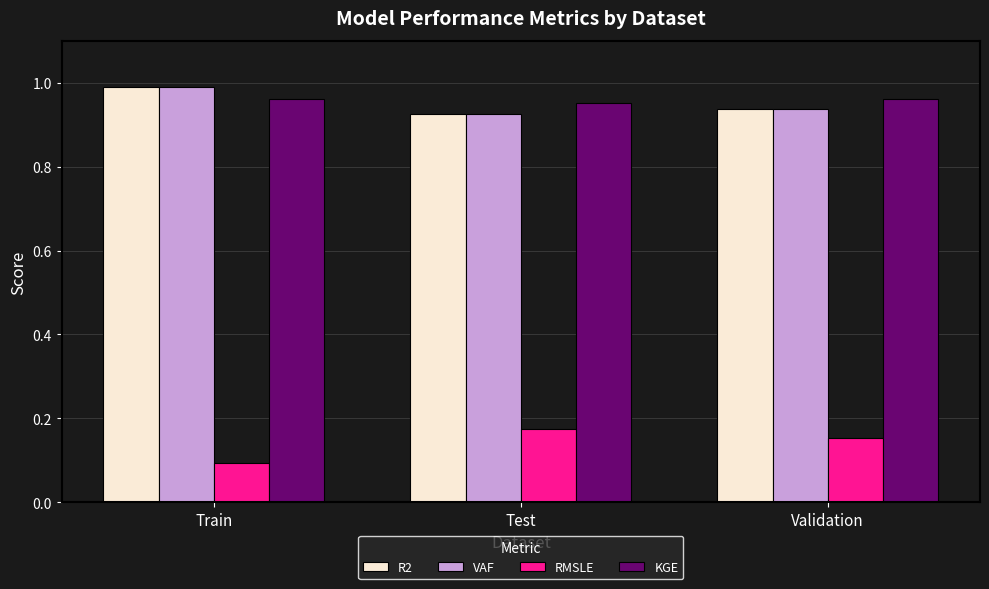

How many bars are there in each group?

4